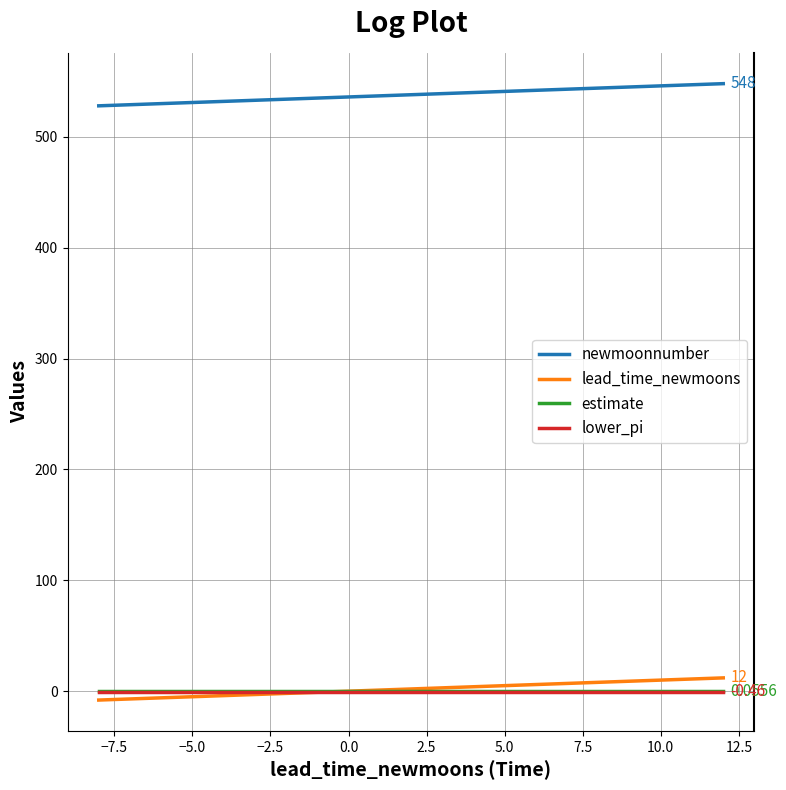

Which series has the largest total across all categories?

newmoonnumber